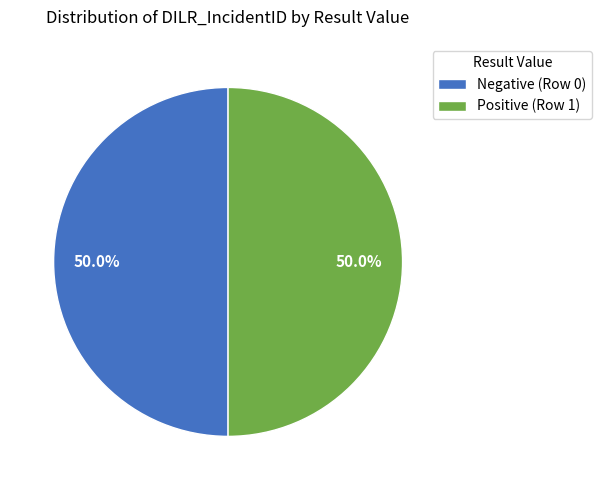

The Negative (Row 0) slice represents 50% of the pie. True or false?

True